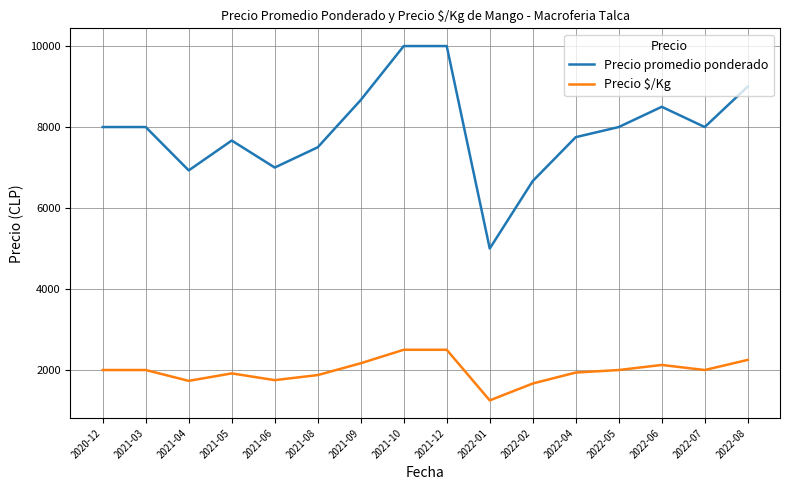

What is the total value across all series at 2021-04?

8661.5